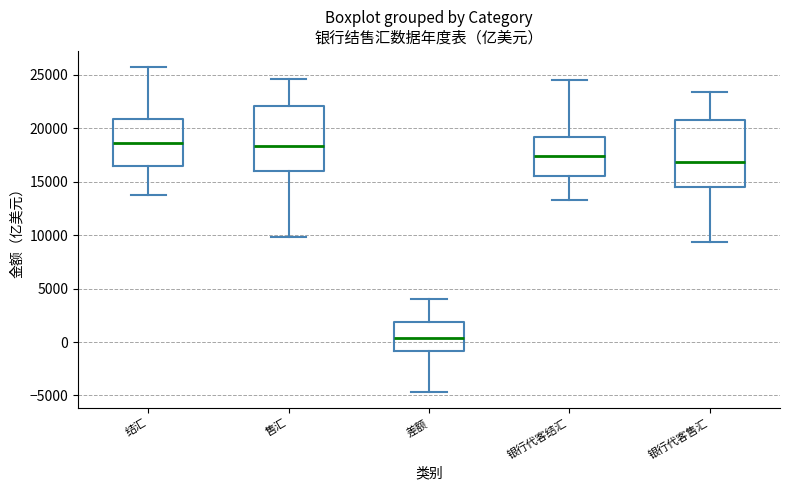

Reading left to right, read every box against the y-axis: the position of its median line, the range the box covers, and the ends of its whiskers. The values are not printed on the chart, so give them approximately, as read against the axis.

结汇: median 18500, box 16500 to 21000, whiskers 14000 to 25500
售汇: median 18500, box 16000 to 22000, whiskers 10000 to 24500
差额: median 500, box -1000 to 2000, whiskers -4500 to 4000
银行代客结汇: median 17500, box 15500 to 19000, whiskers 13500 to 24500
银行代客售汇: median 17000, box 14500 to 21000, whiskers 9500 to 23500